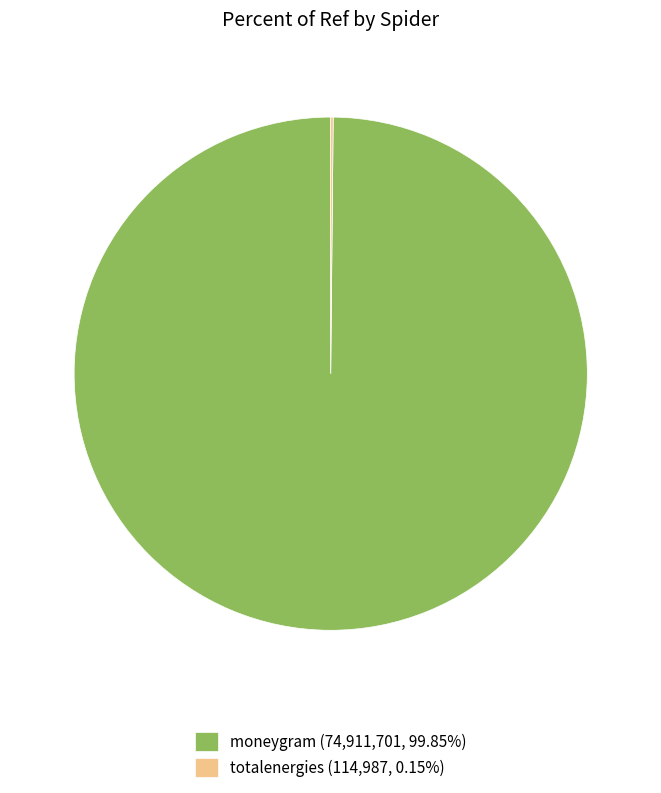

Rank the categories by value from highest to lowest.

moneygram, totalenergies